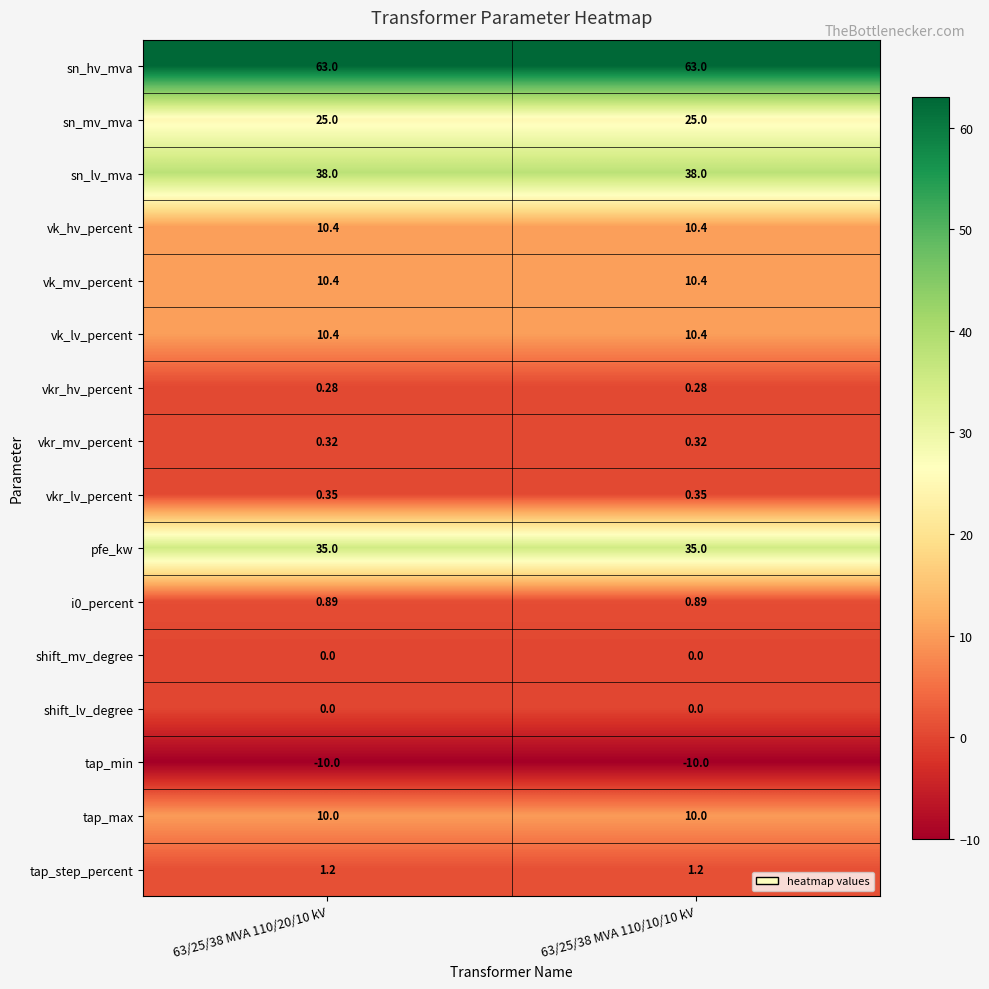

Is the value of vkr_hv_percent at 63/25/38 MVA 110/20/10 kV greater than the value of vk_mv_percent at 63/25/38 MVA 110/20/10 kV?

No